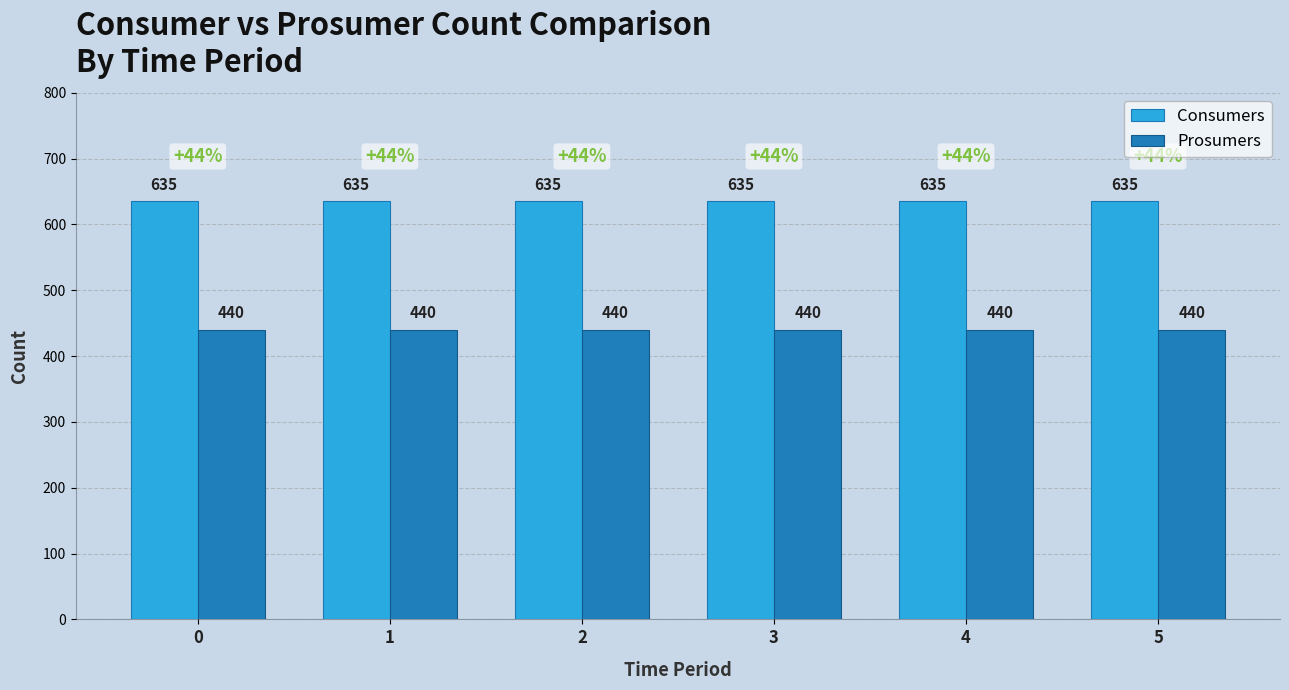

Count the number of data series in this chart.

2